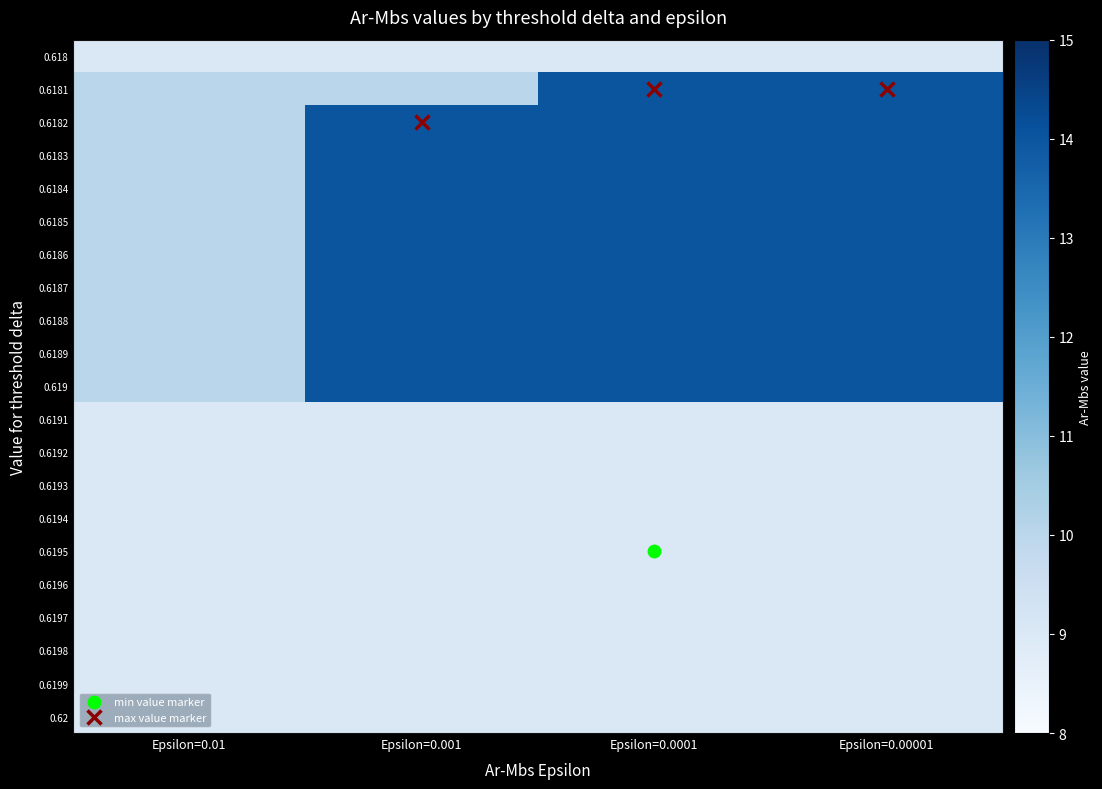

Which series has the widest spread of values?

0.6181